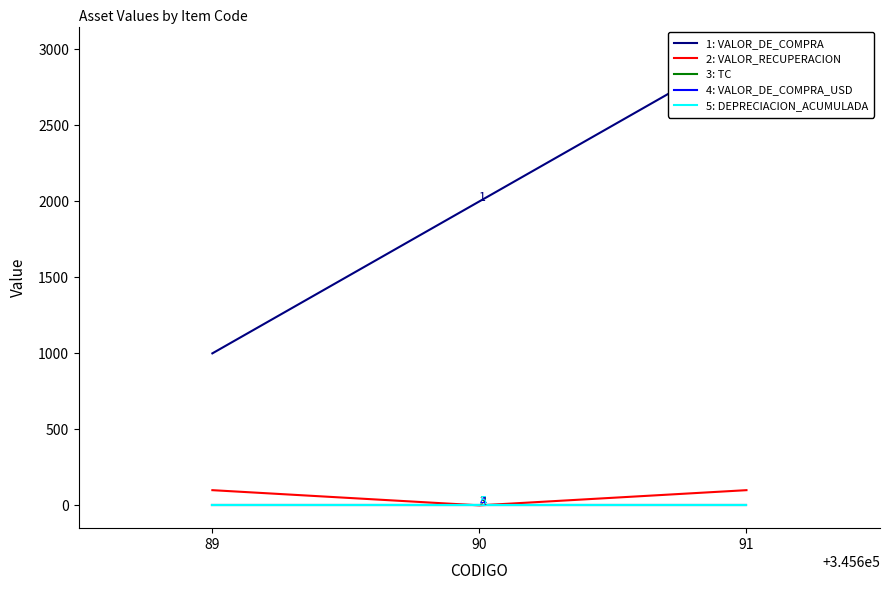

Reading left to right, extract all data points from this chart.

1: VALOR_DE_COMPRA: 1000.0	2000.0	3000.0
2: VALOR_RECUPERACION: 100.0	0.0	100.0
3: TC: 3.9	3.9	3.9
4: VALOR_DE_COMPRA_USD: 0.0	0.0	0.0
5: DEPRECIACION_ACUMULADA: 3.9	3.9	3.9